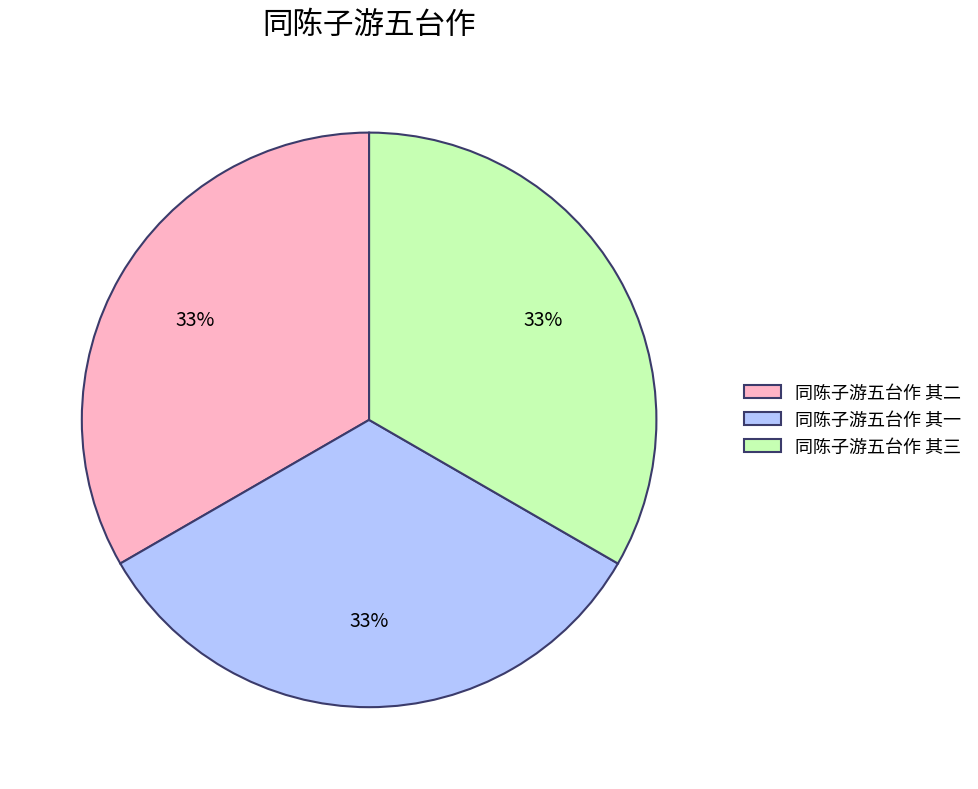

What is the ratio of the value at 同陈子游五台作 其二 to the value at 同陈子游五台作 其三?

1.0